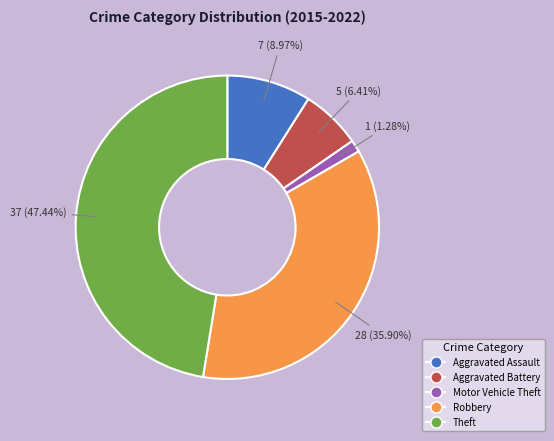

Count the number of slices in the pie.

5